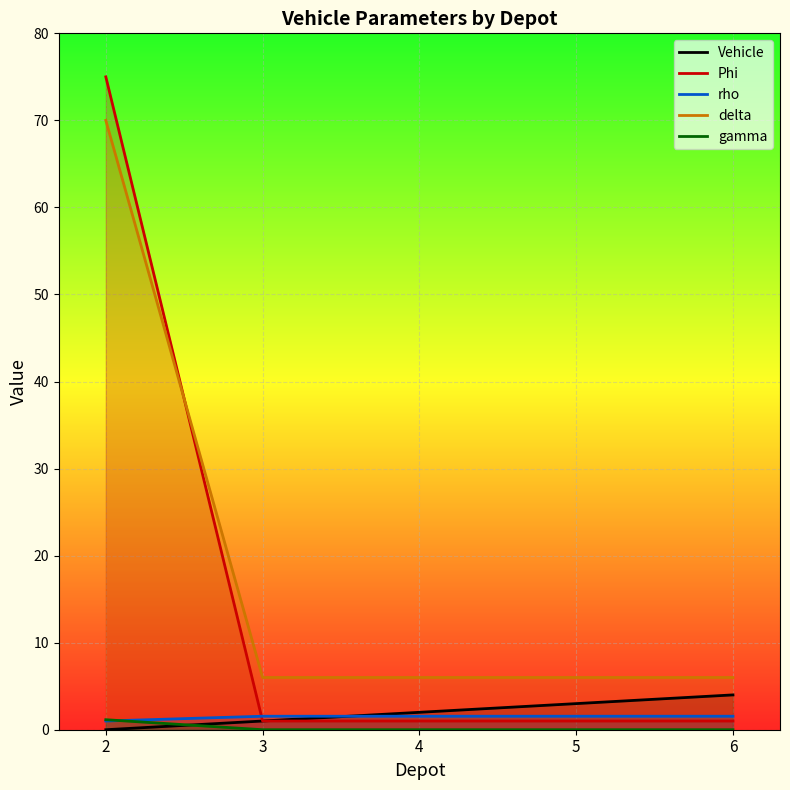

At which category is the sum across all series the highest?

2